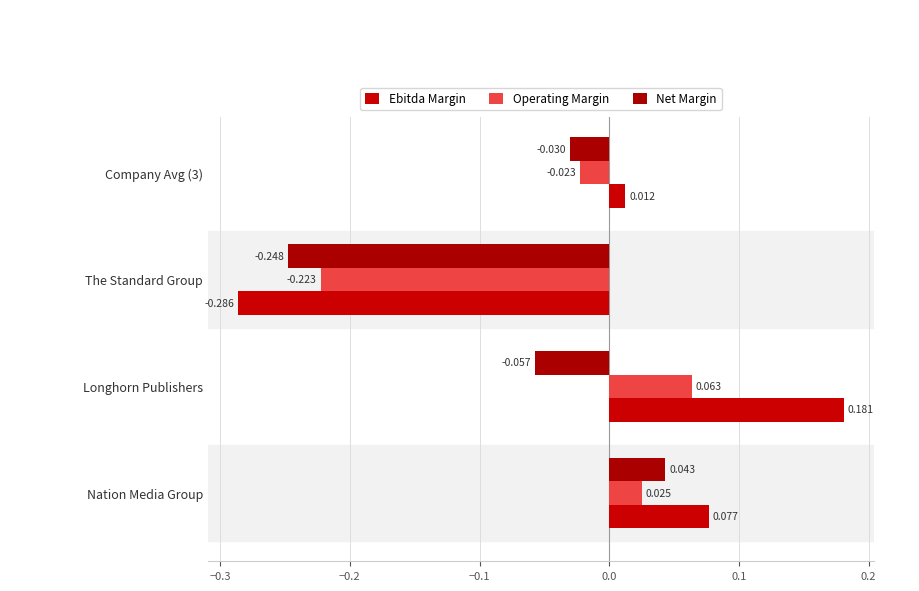

How many series are shown in this chart?

3